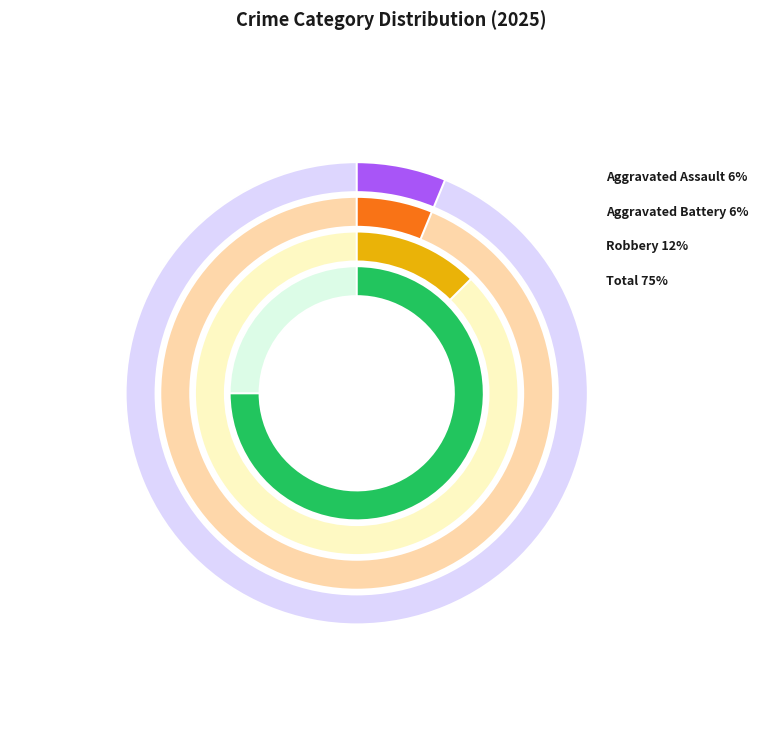

Is there any slice that represents more than half of the pie?

Yes